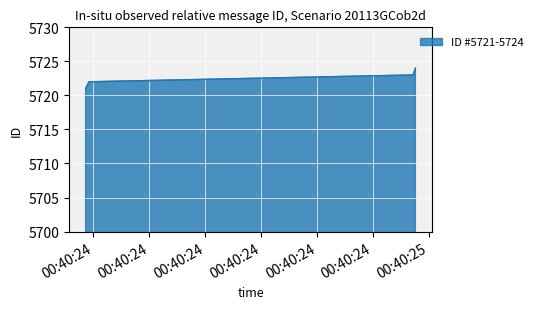

How many series are shown in this chart?

1